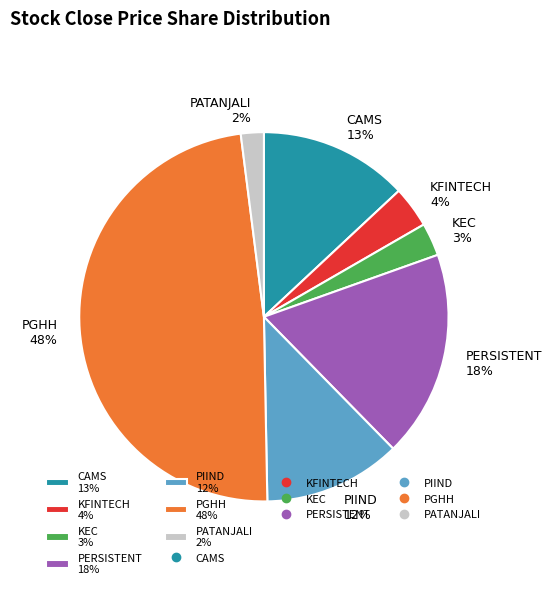

Which has a higher value, KEC or PATANJALI?

KEC